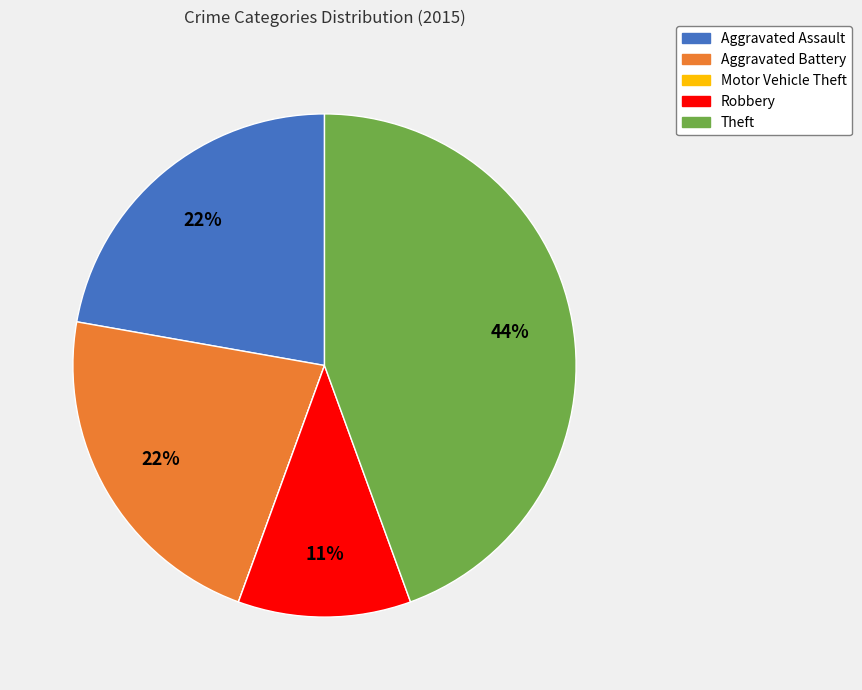

Do Aggravated Battery and Robbery together represent more than half of the pie?

No